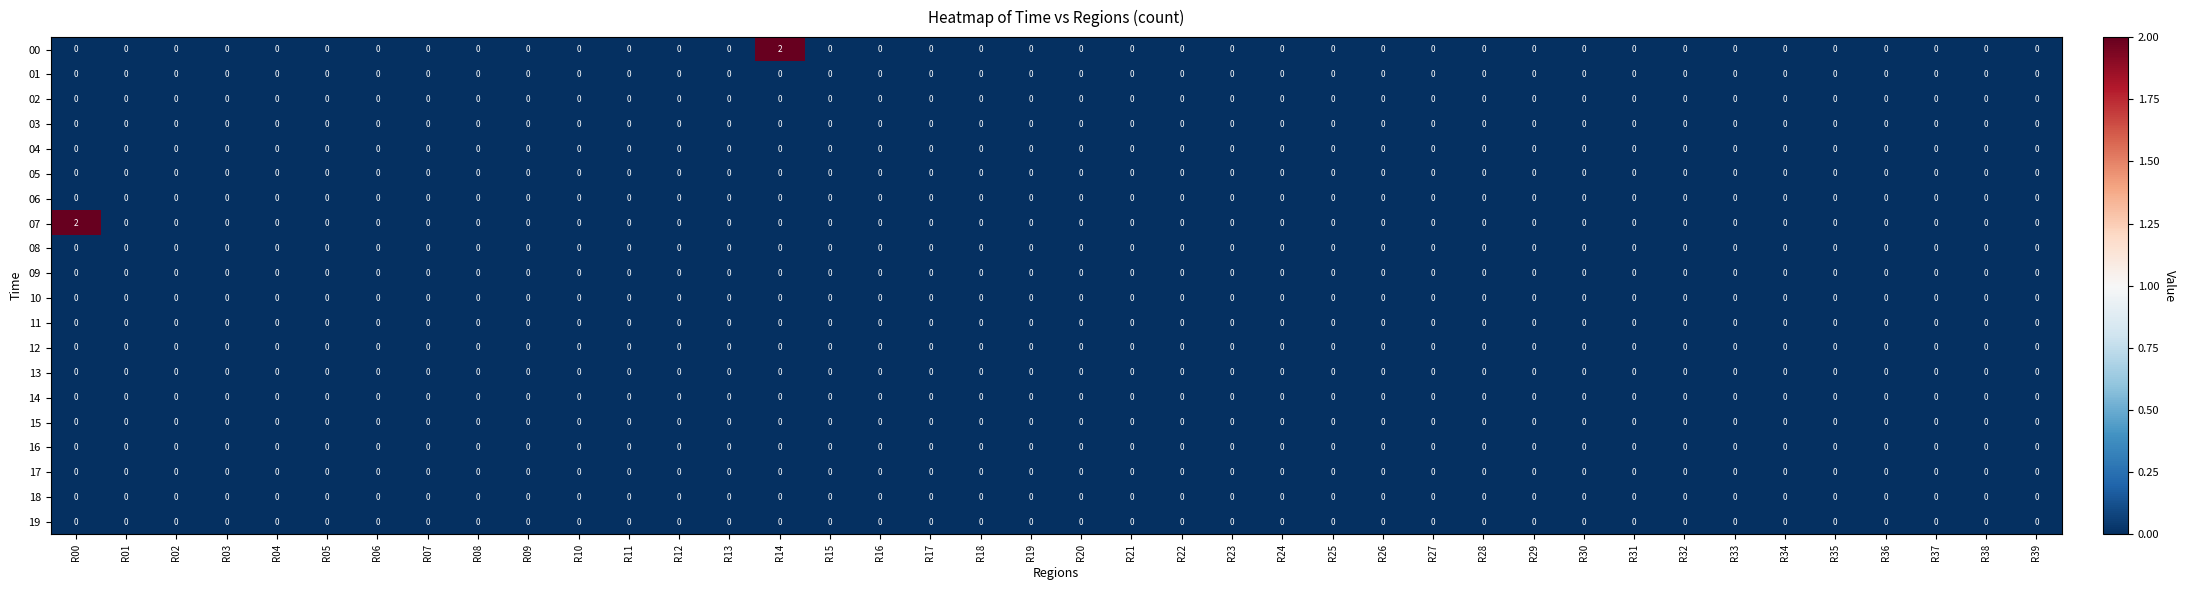

Count the number of data series in this chart.

20